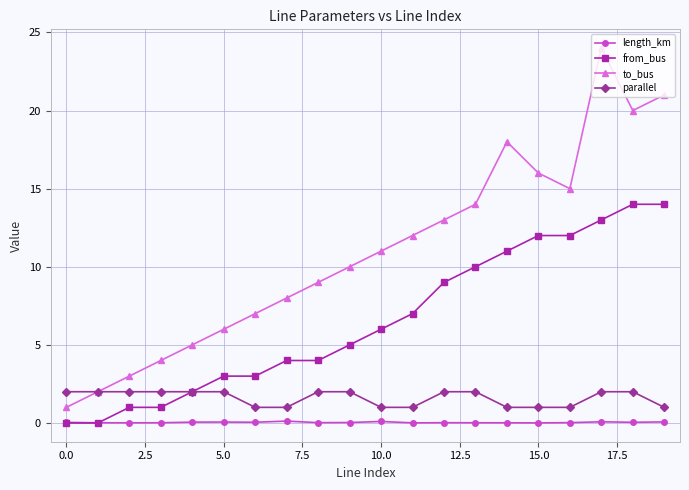

Which series has the widest spread of values?

to_bus